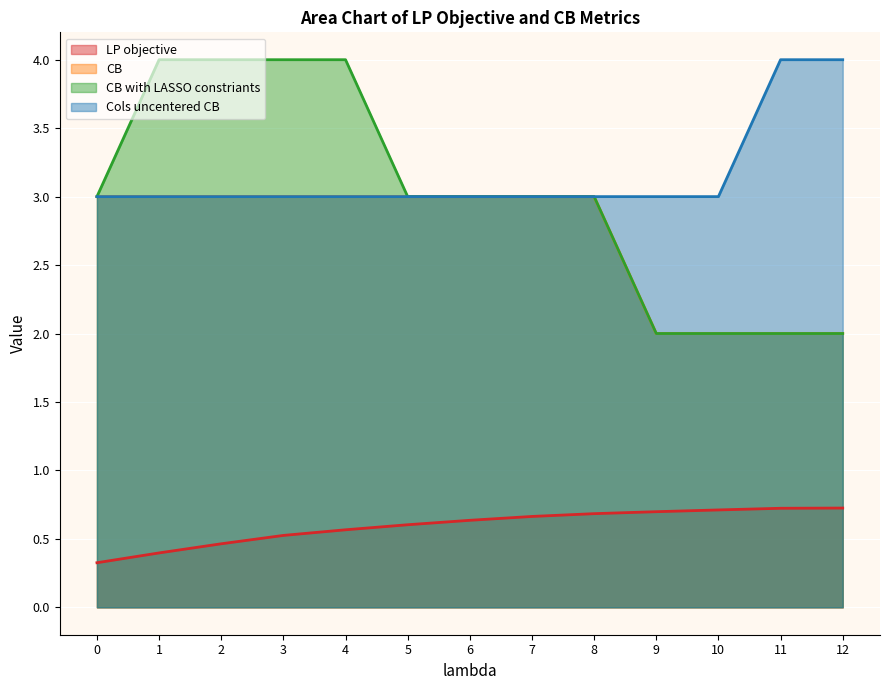

Rank the series by their maximum value, from highest to lowest.

CB with LASSO constriants, Cols uncentered CB, CB, LP objective